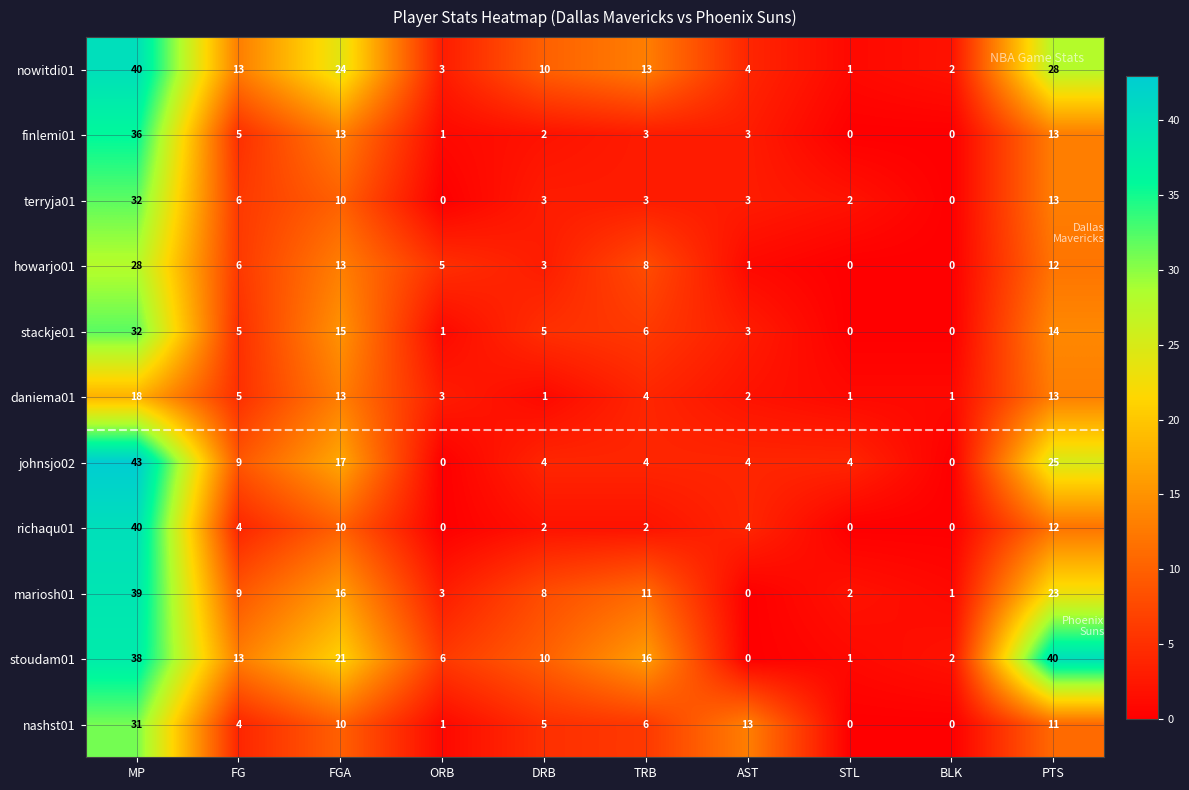

Rank the categories by stoudam01 value from highest to lowest.

PTS, MP, FGA, TRB, FG, DRB, ORB, BLK, STL, AST